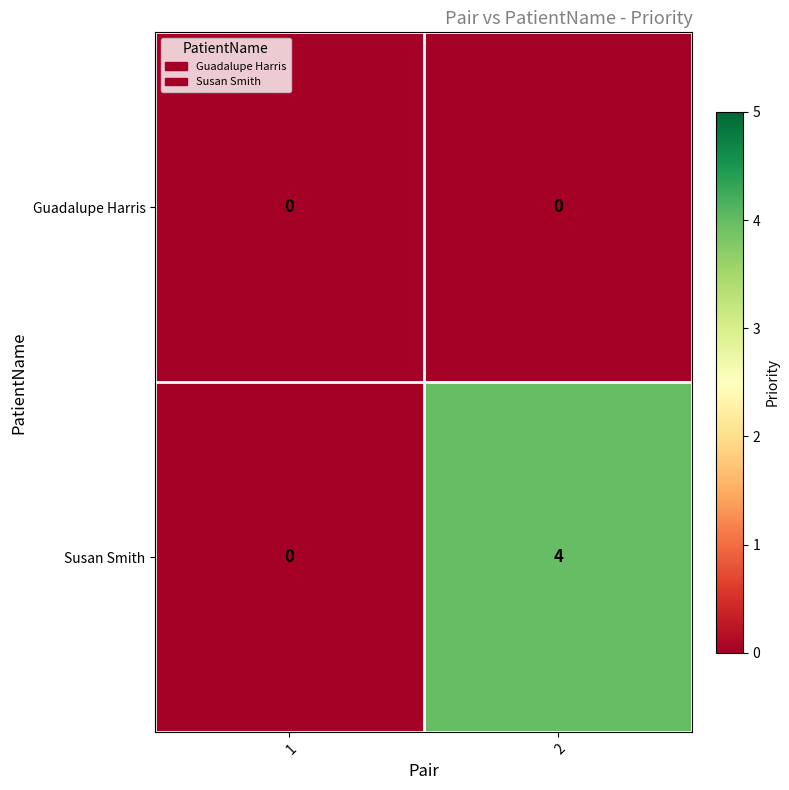

Which series has the largest total across all categories?

Susan Smith